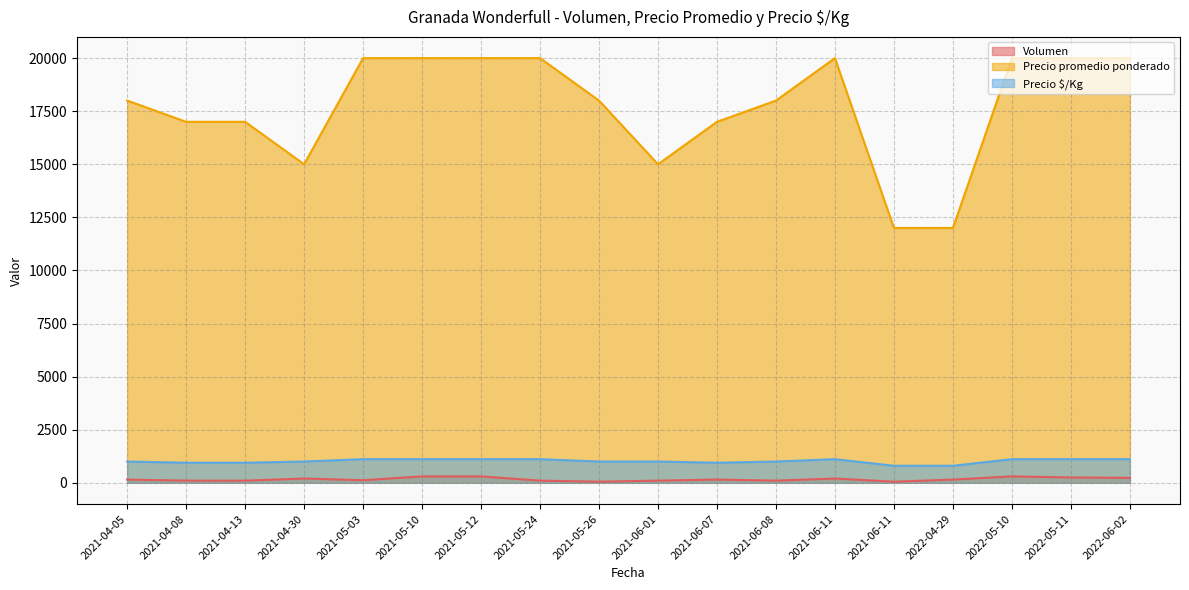

Which series has the widest spread of values?

Precio promedio ponderado